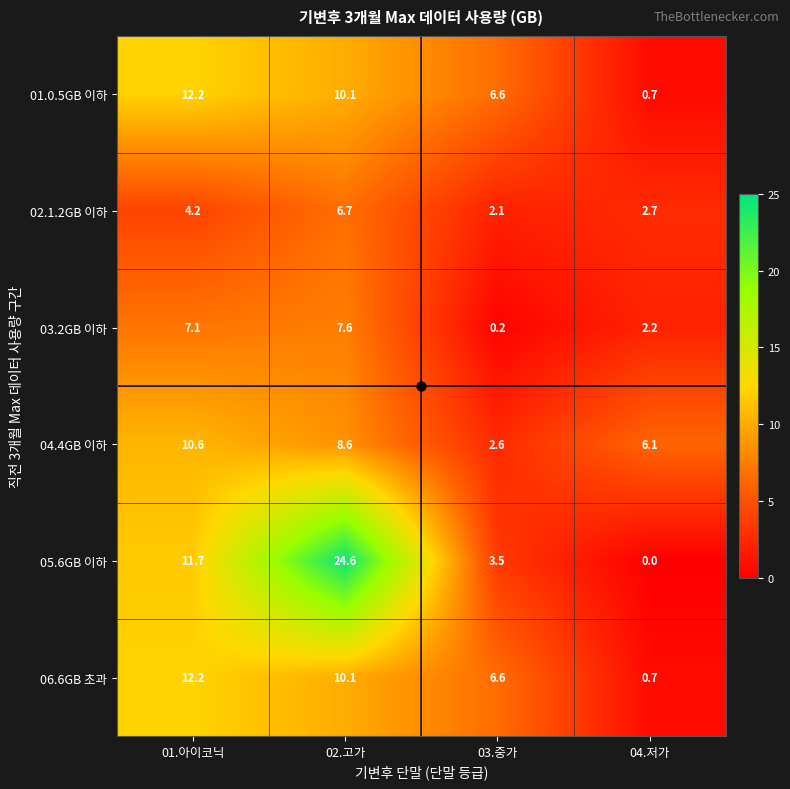

Is it true that 01.0.5GB 이하 equals 13.3 at 02.고가?

False